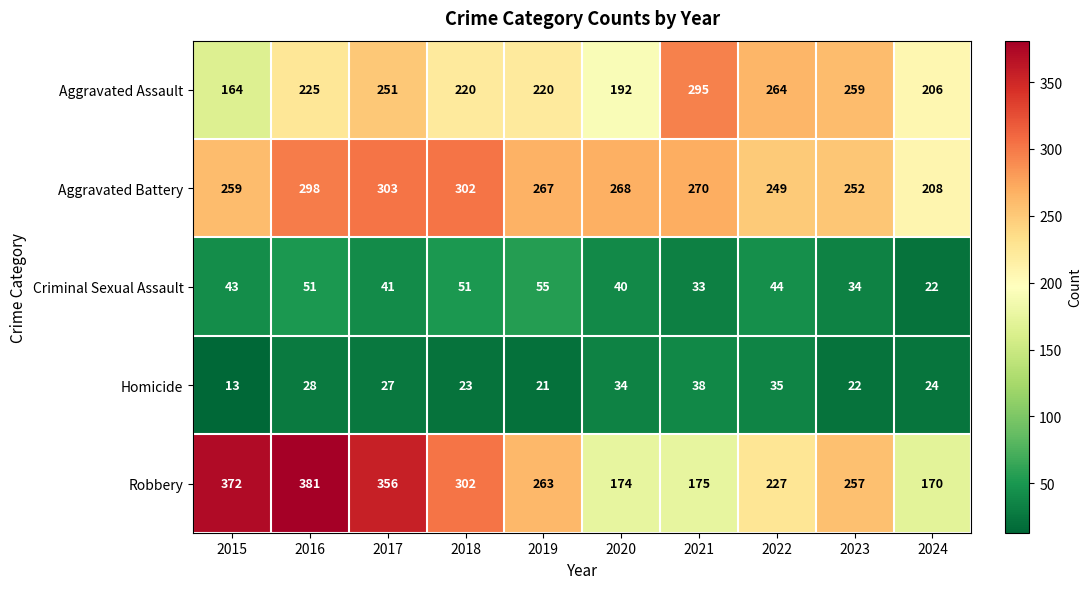

What is the difference between the highest and lowest values at 2021?

262